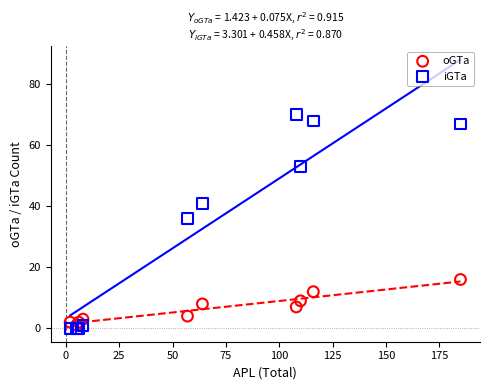

In the iGTa series, what Y value is closest to 35?

36